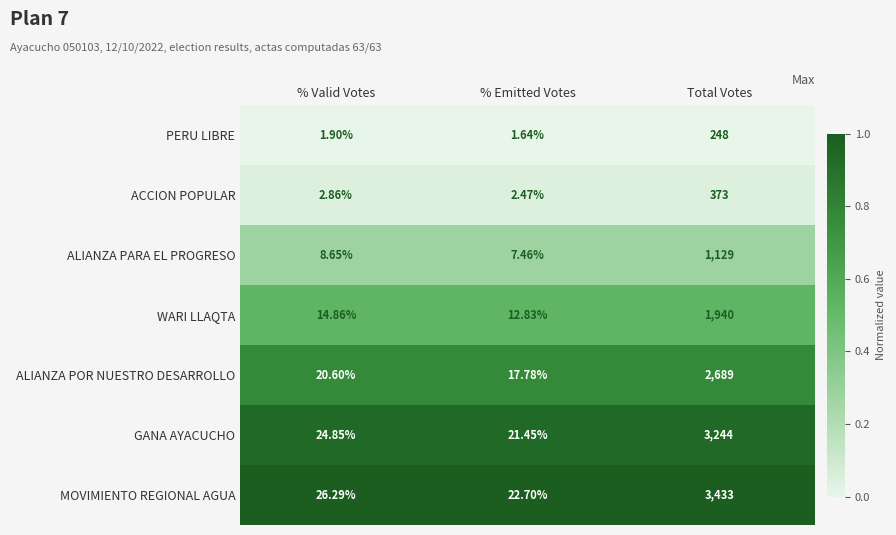

Rank the series at Total Votes from lowest to highest value.

PERU LIBRE, ACCION POPULAR, ALIANZA PARA EL PROGRESO, WARI LLAQTA, ALIANZA POR NUESTRO DESARROLLO, GANA AYACUCHO, MOVIMIENTO REGIONAL AGUA